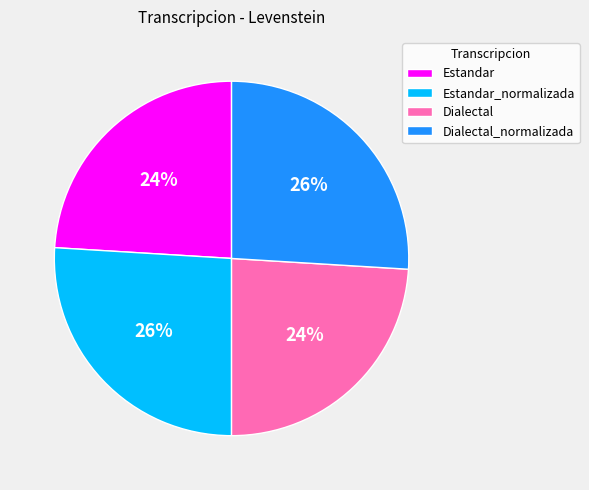

Does any single category account for the majority?

No